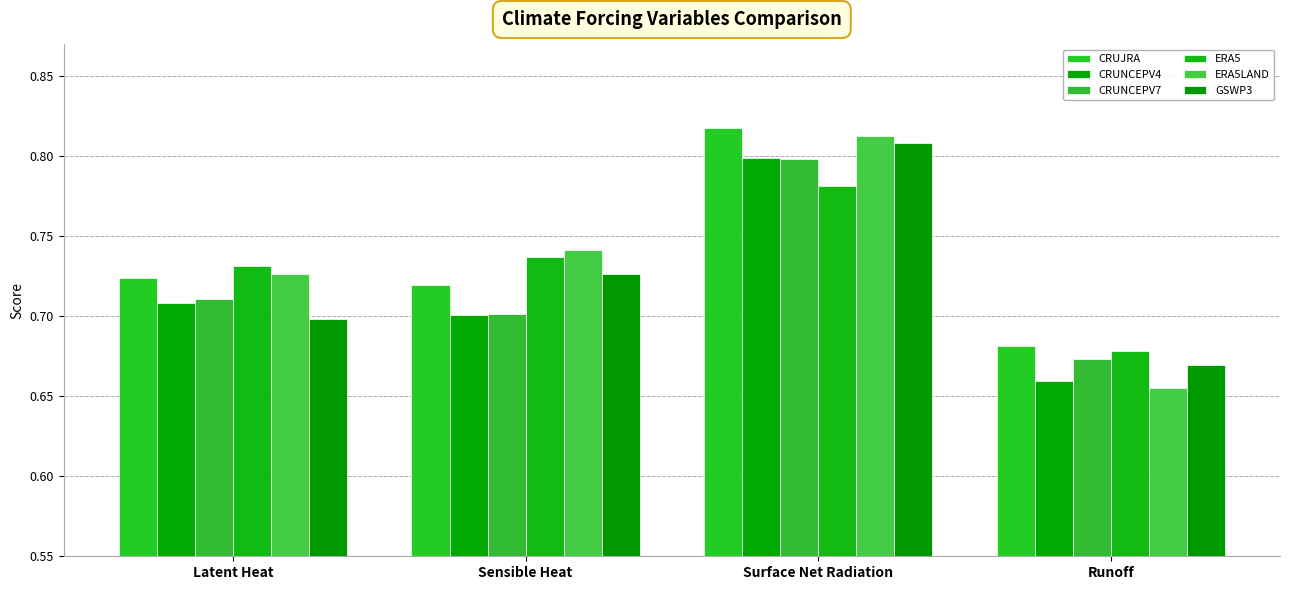

Is the value of CRUNCEPV4 at Sensible Heat greater than the value of CRUJRA at Runoff?

Yes